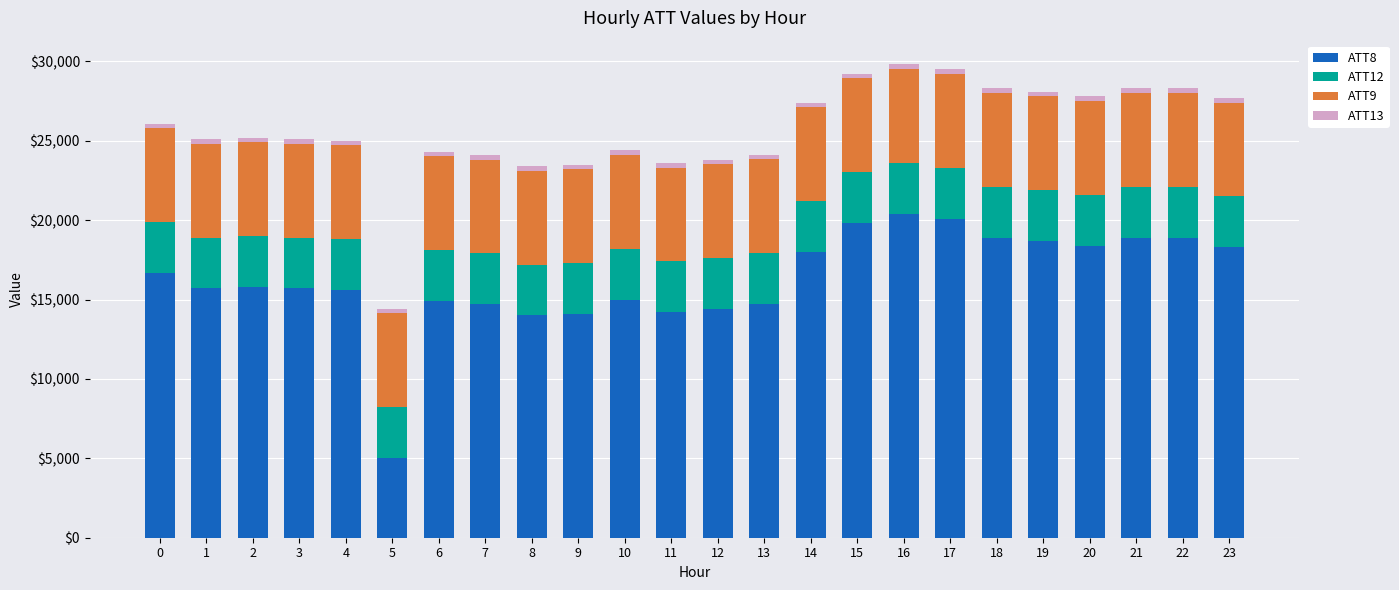

How many data points in ATT8 are less than 15800?

12